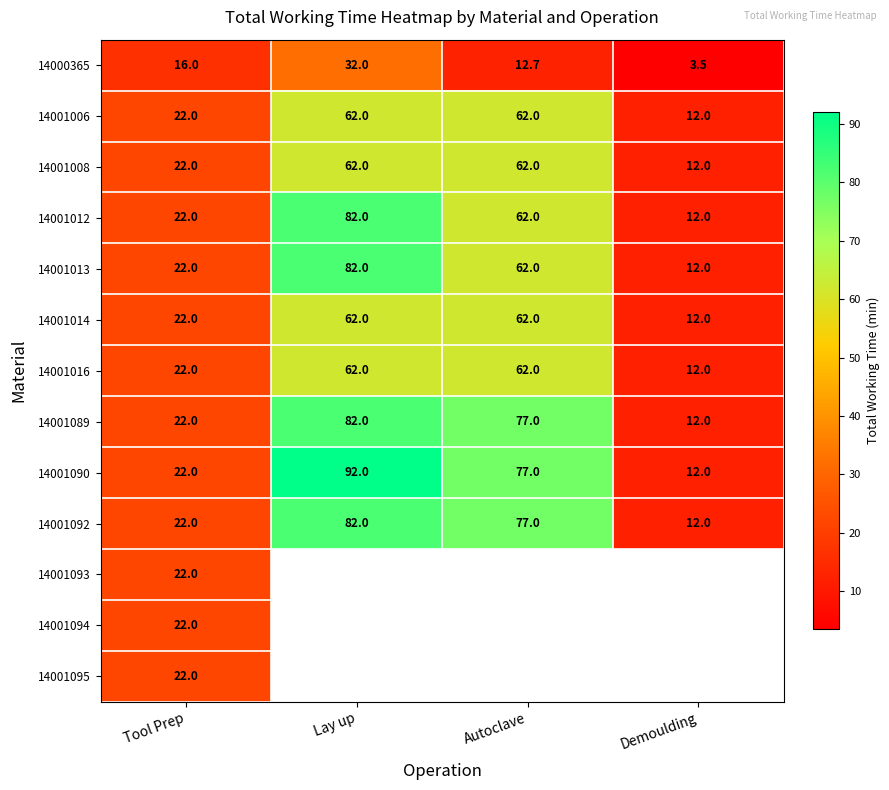

What is the maximum value for 14001013?

82.0